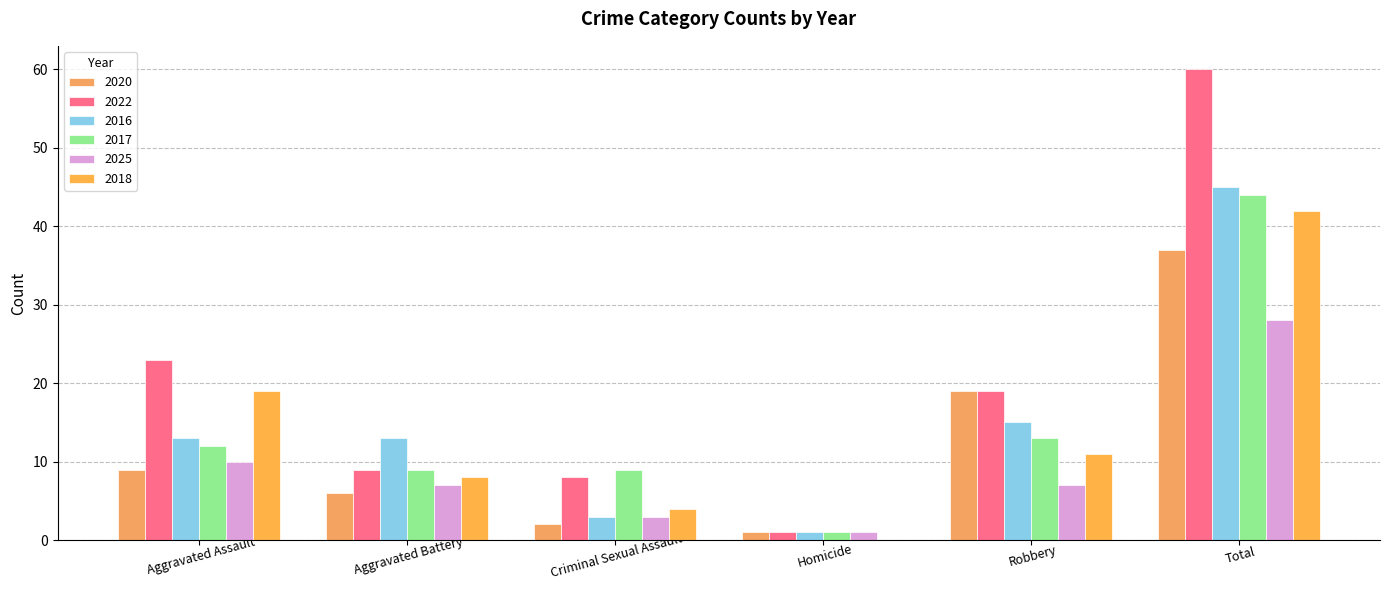

At which category is the sum across all series the highest?

Total